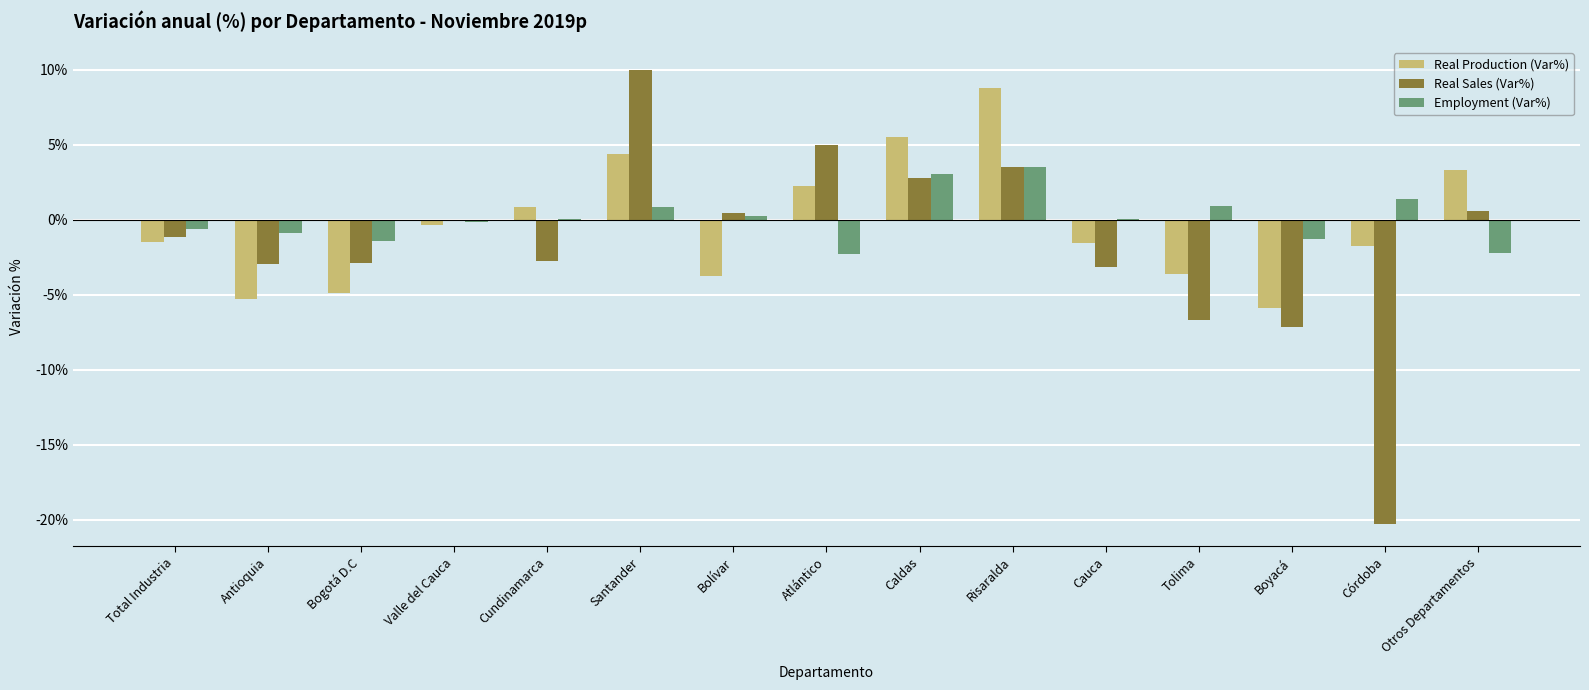

At which label does Real Production (Var%) first exceed -1?

Valle del Cauca